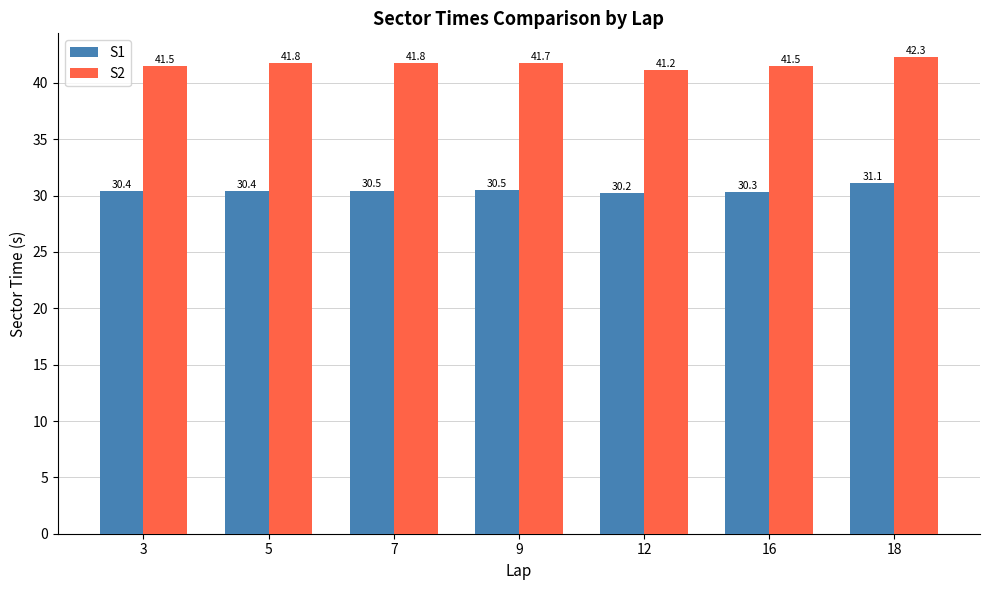

What value does the S1 series have at 12?

30.2